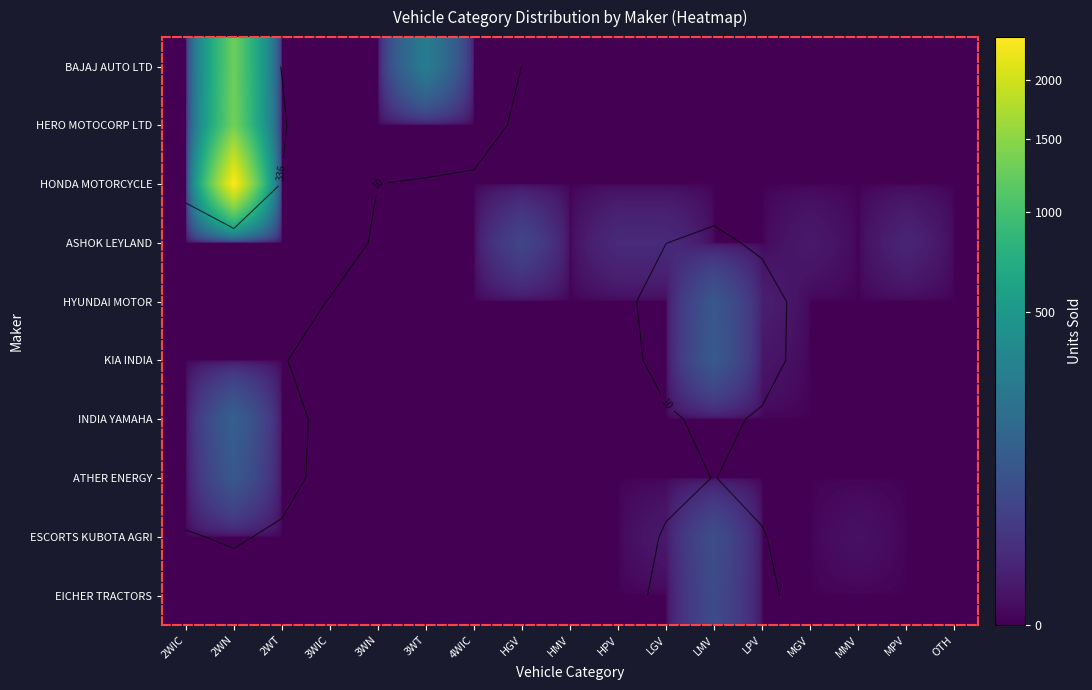

Rank the series by their maximum value, from lowest to highest.

ASHOK LEYLAND, EICHER TRACTORS, ESCORTS KUBOTA AGRI, HYUNDAI MOTOR, ATHER ENERGY, KIA INDIA, INDIA YAMAHA, BAJAJ AUTO LTD, HERO MOTOCORP LTD, HONDA MOTORCYCLE